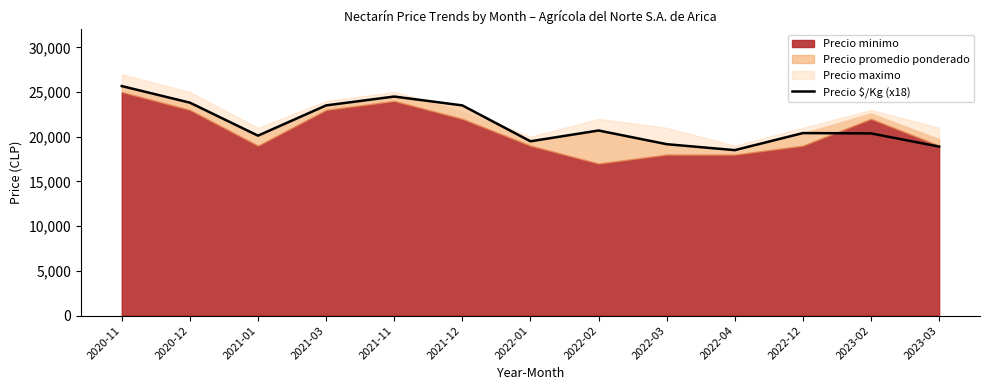

List the labels in order of value, largest first.

2020-11, 2021-11, 2020-12, 2021-03, 2021-12, 2022-02, 2022-12, 2023-02, 2021-01, 2022-01, 2022-03, 2023-03, 2022-04